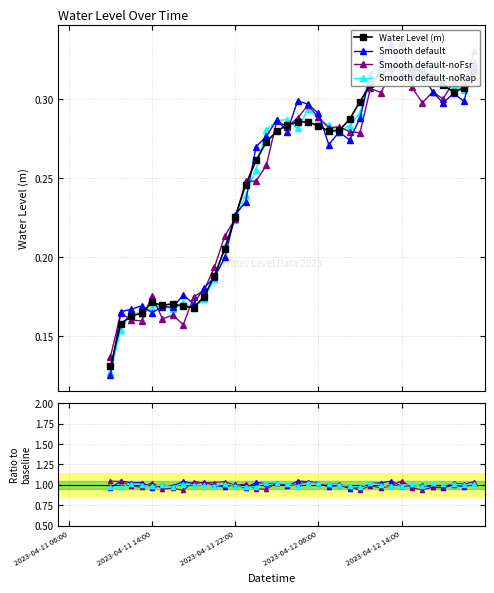

How many Water Level (m) values are between 0 and 1?

36